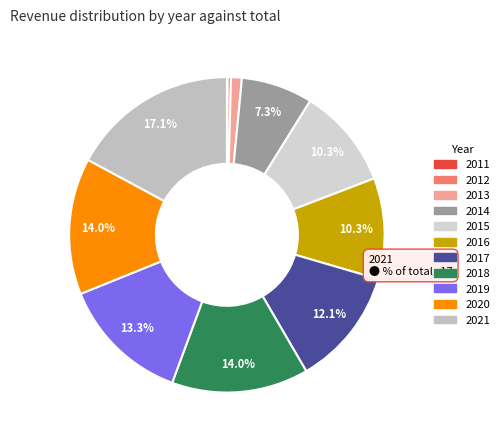

What is the total percentage of 2011 and 2019?

13.3%